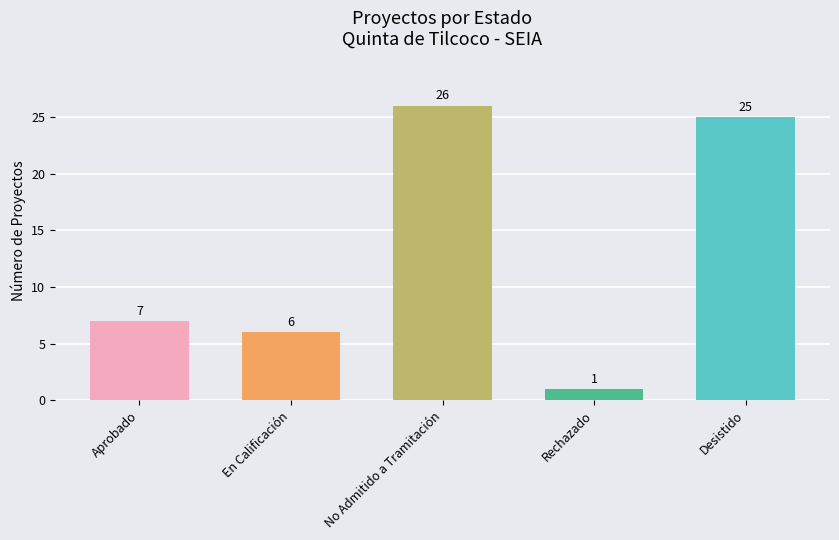

Reading left to right, extract all data points from this chart.

7	6	26	1	25